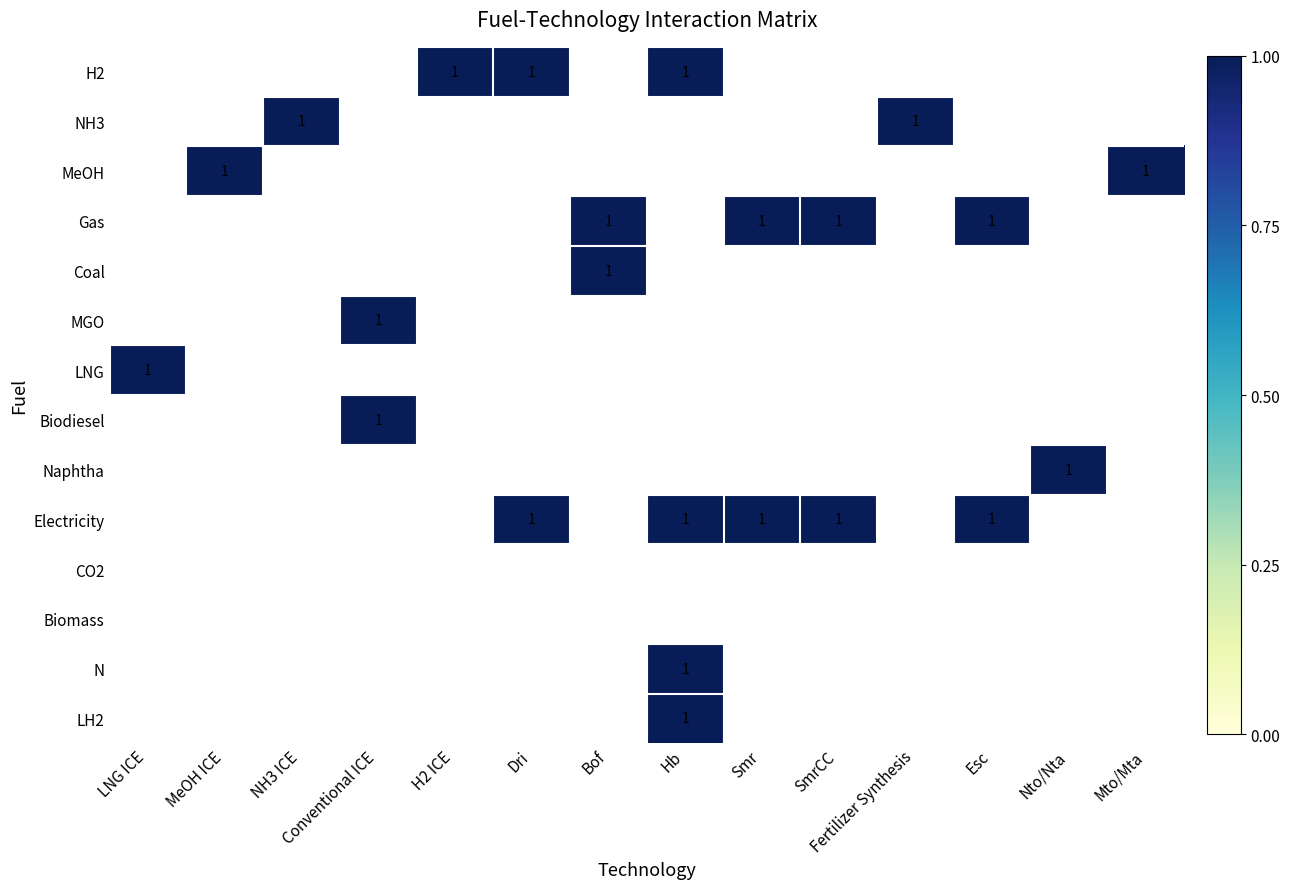

The MeOH series shows 1 at Mto/Mta. True or false?

True